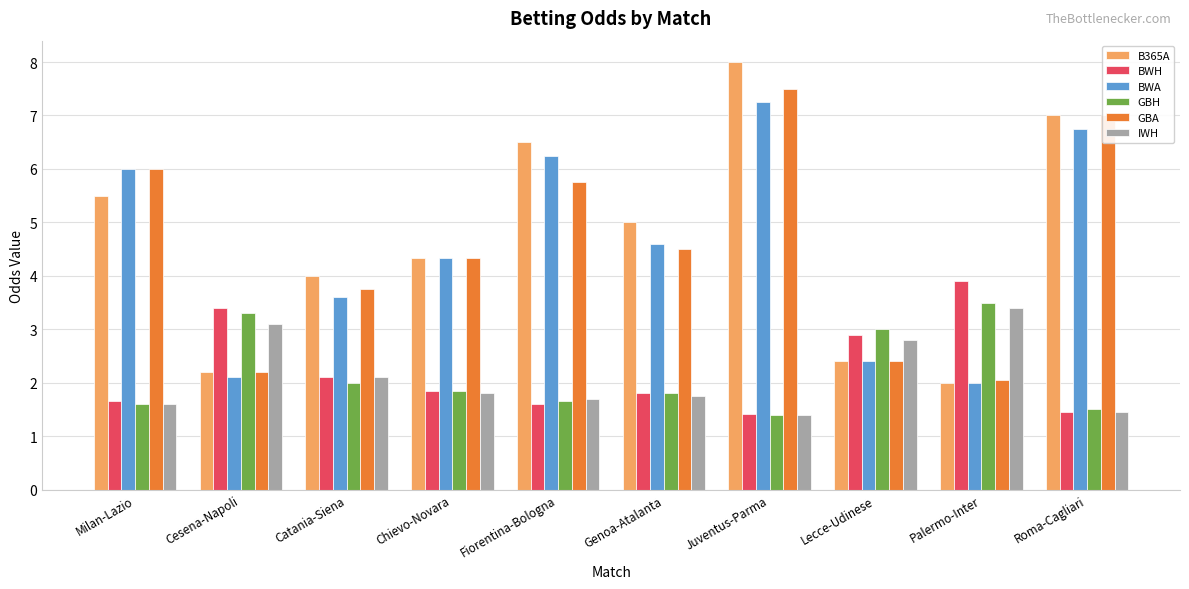

Which category has the highest value in the GBA series?

Juventus-Parma